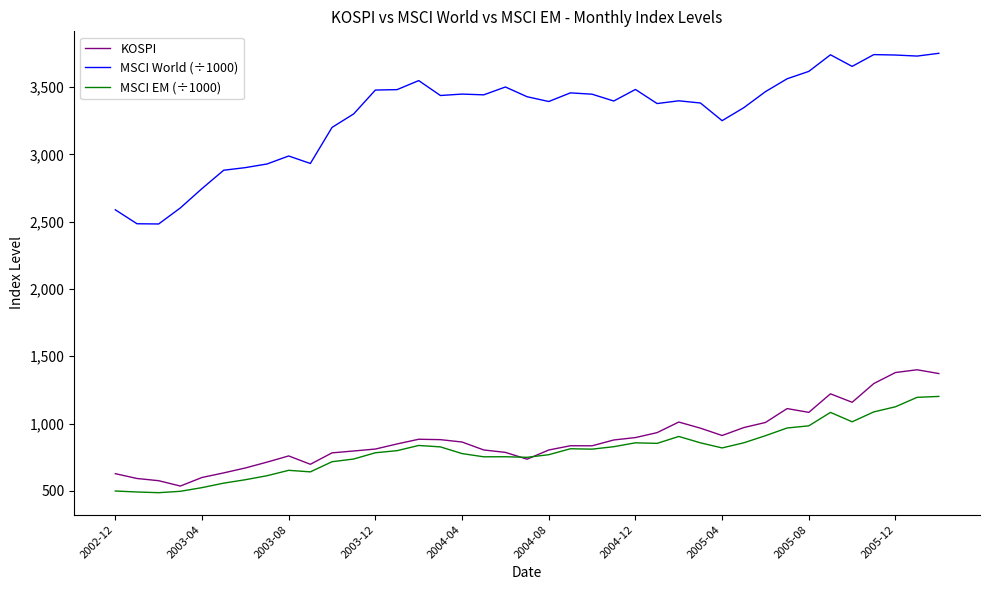

What is the maximum value shown in the chart?

3751.6